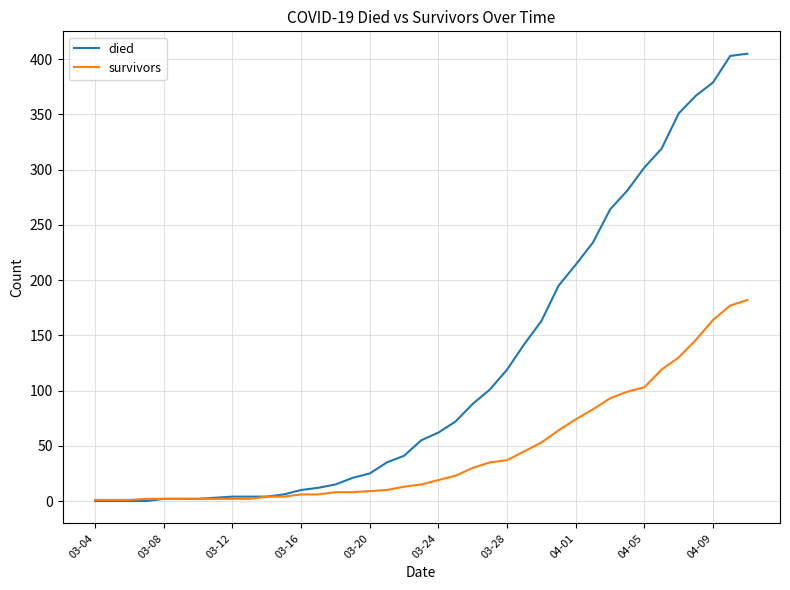

List the series in order of their overall mean, highest first.

died, survivors